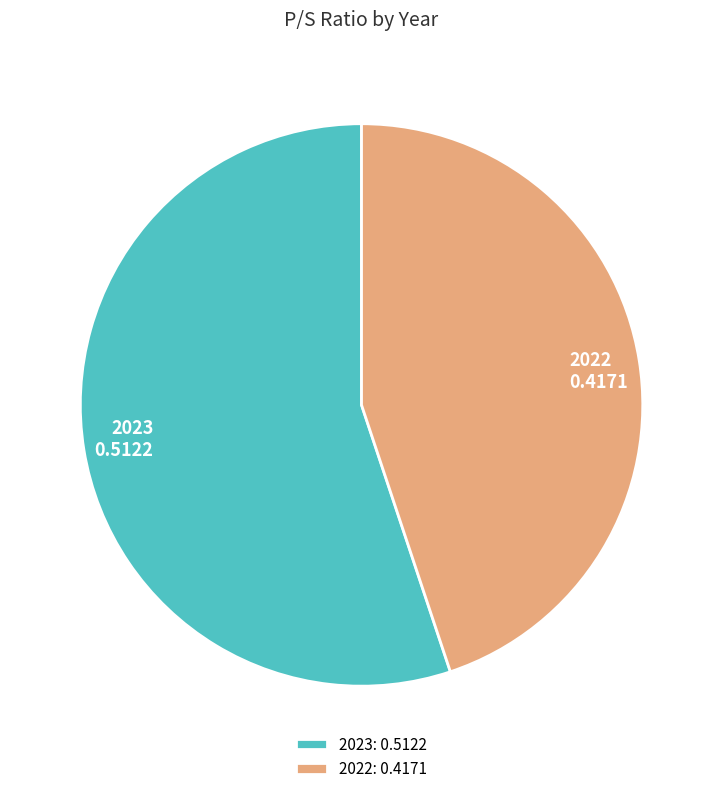

Is it true that 2023 is 46% of the pie?

False